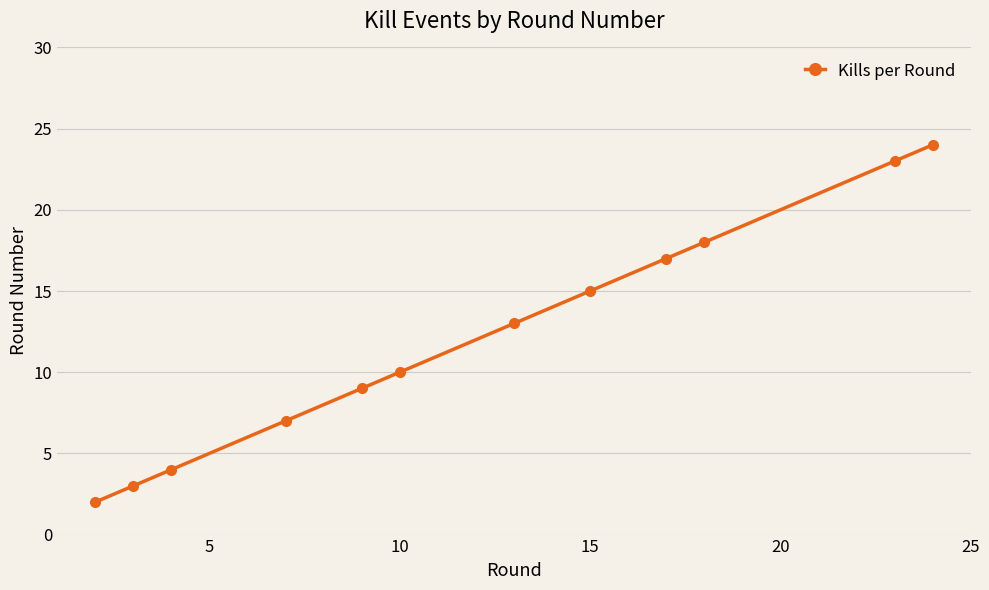

True or false: there are more than 2 points higher than both neighbors.

False